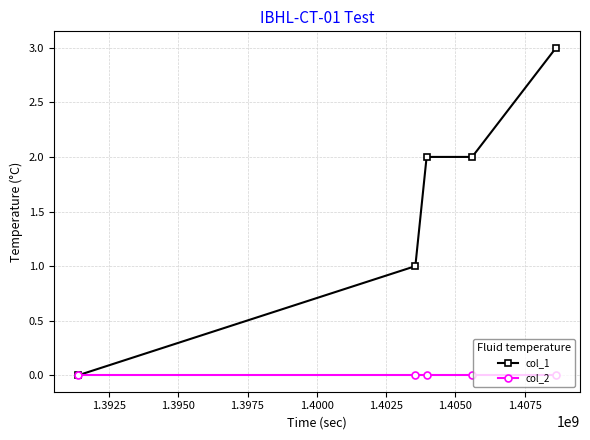

True or false: col_1 has more than 1 interior local peaks.

False